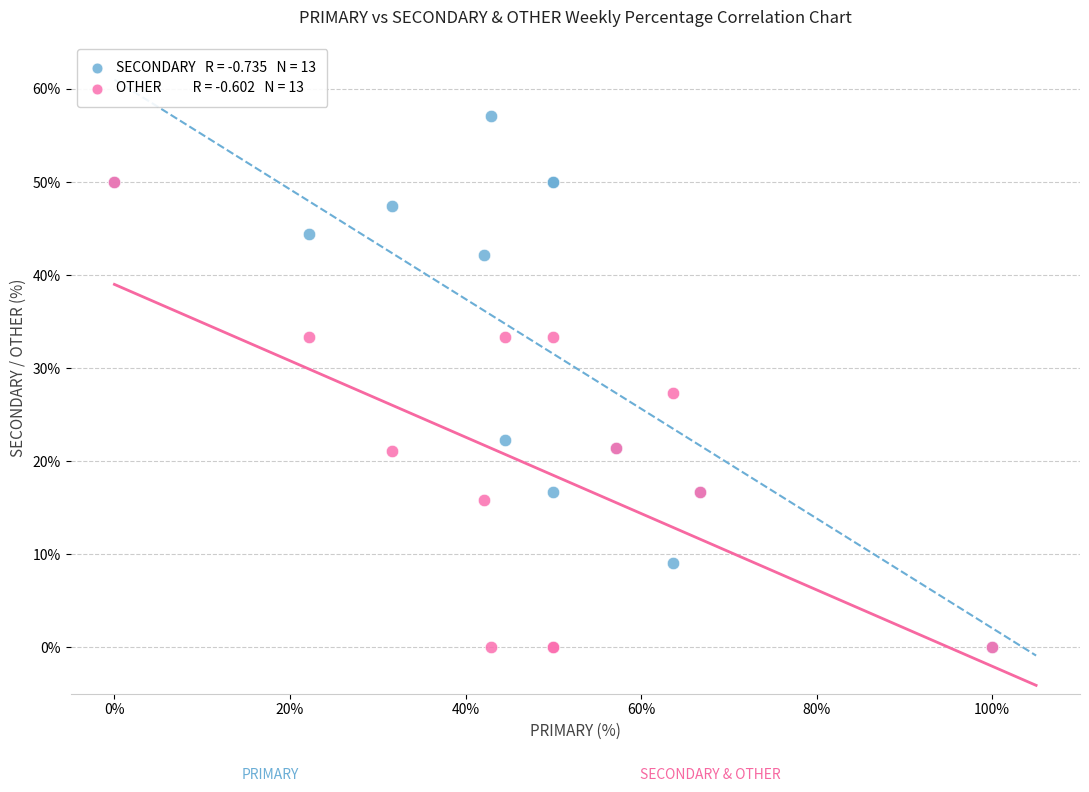

Across all series, what Y value is closest to 28?

27.3